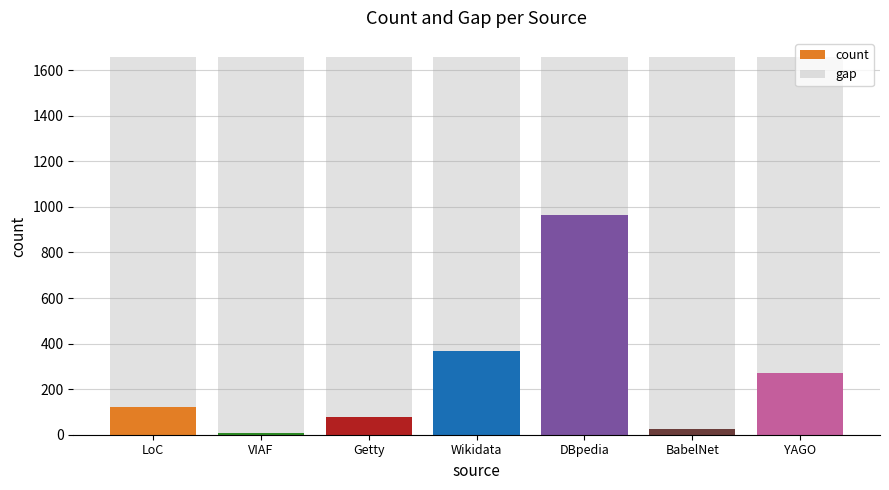

True or false: count has a value of 188 at LoC.

False